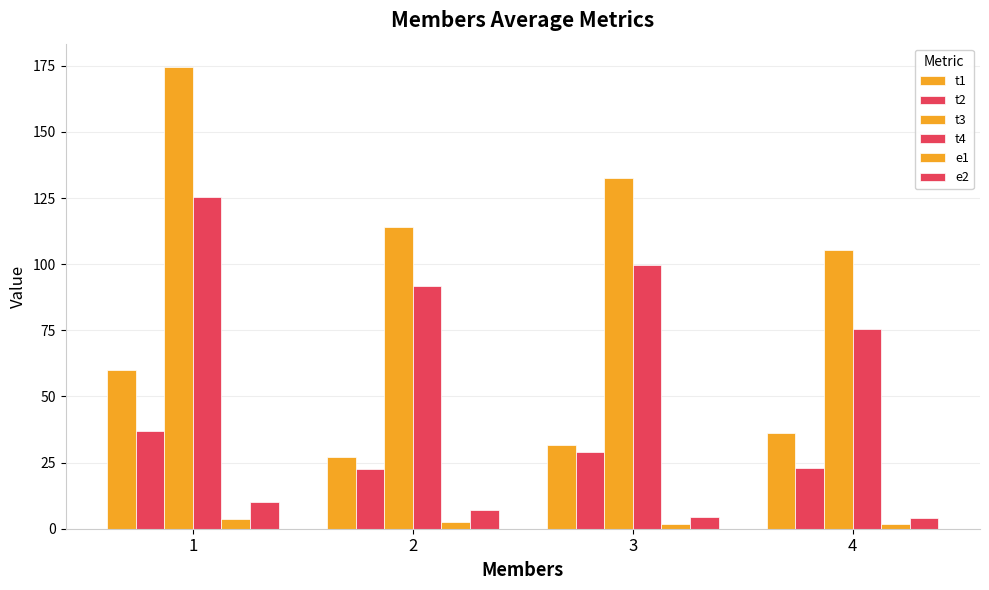

What is the difference between the second highest and second lowest values in the e2 series?

2.6